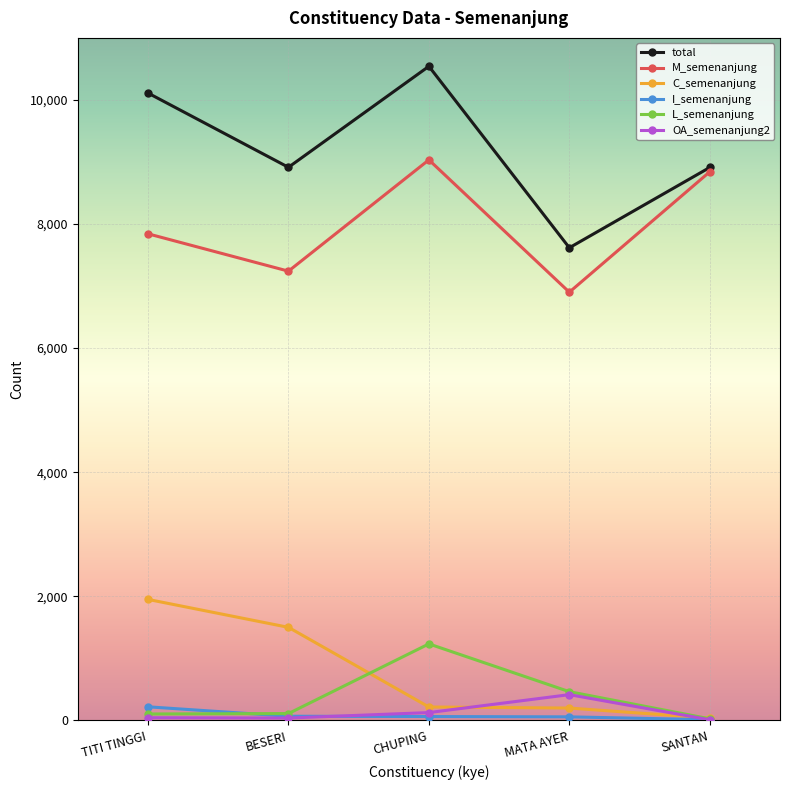

True or false: OA_semenanjung2 and M_semenanjung cross at least once.

False